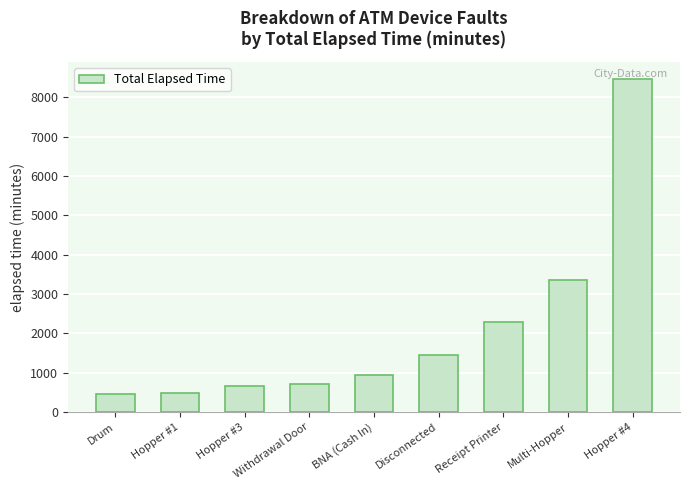

Count the number of categories in the chart.

9